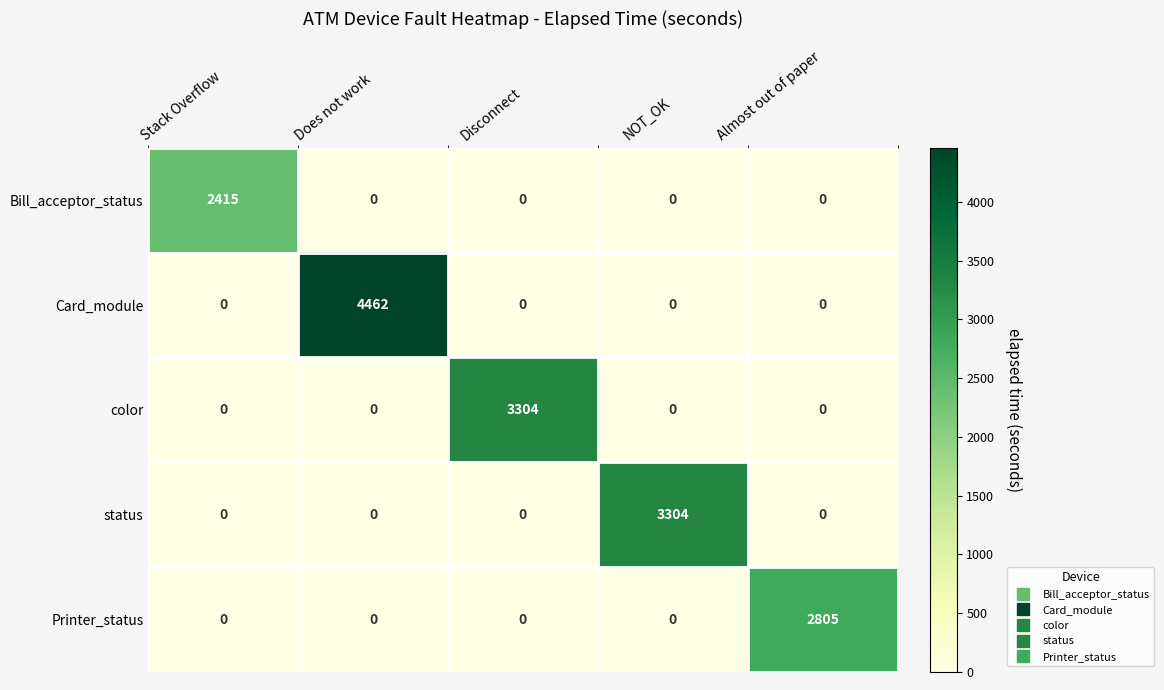

Which series changed the most between Disconnect and Almost out of paper?

color